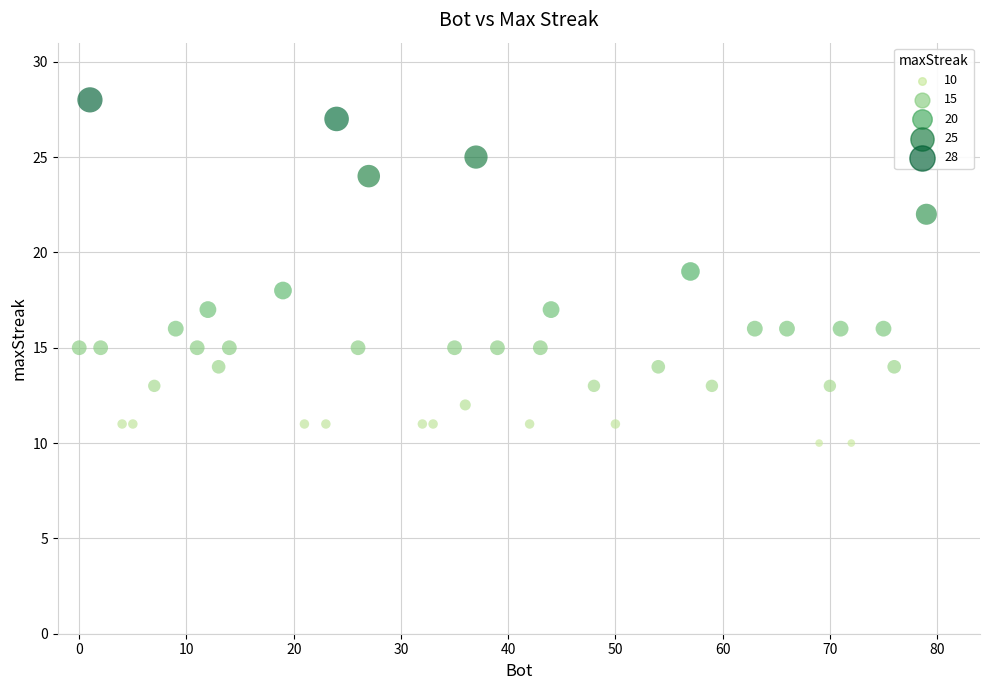

What is the range of X values (max minus min)?

79